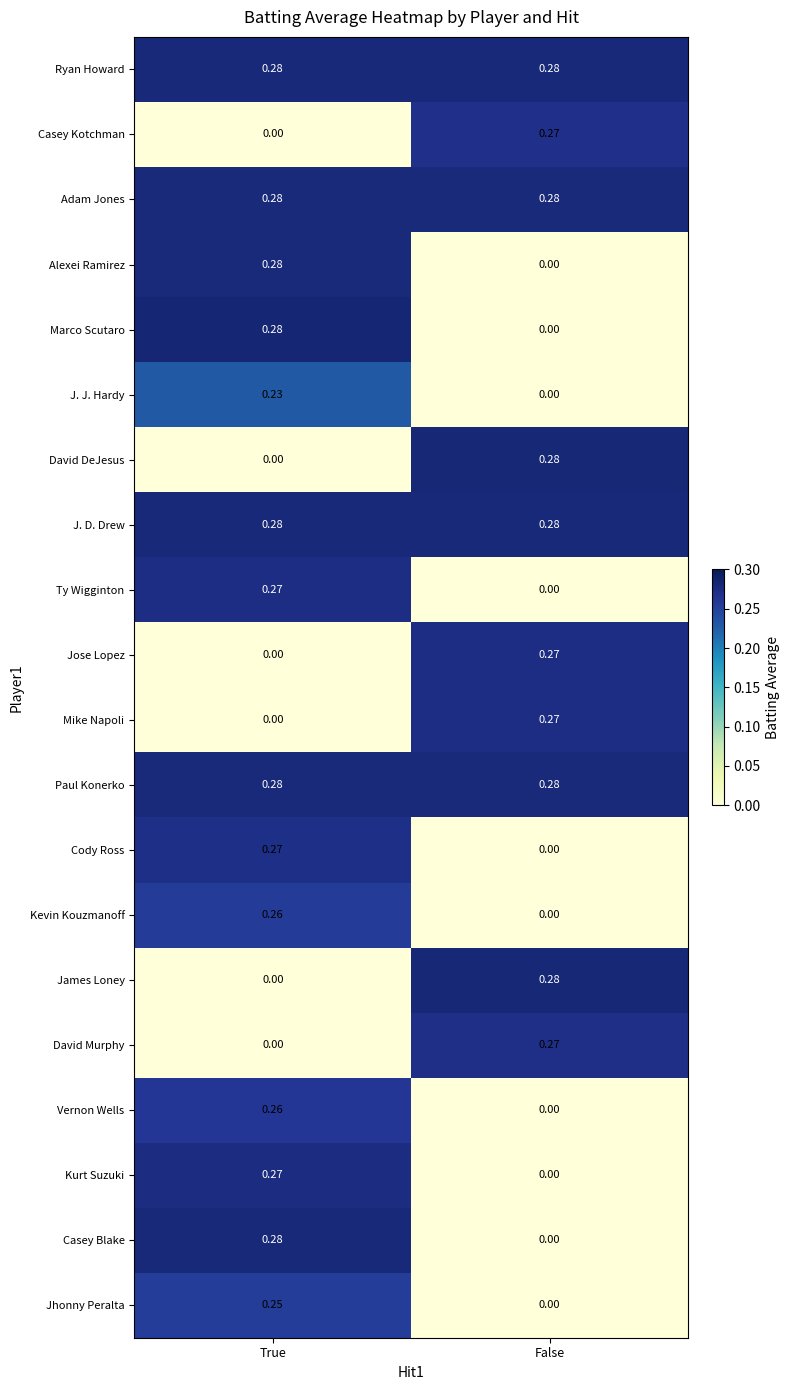

Is the value of Casey Kotchman at True greater than the value of Casey Blake at True?

No